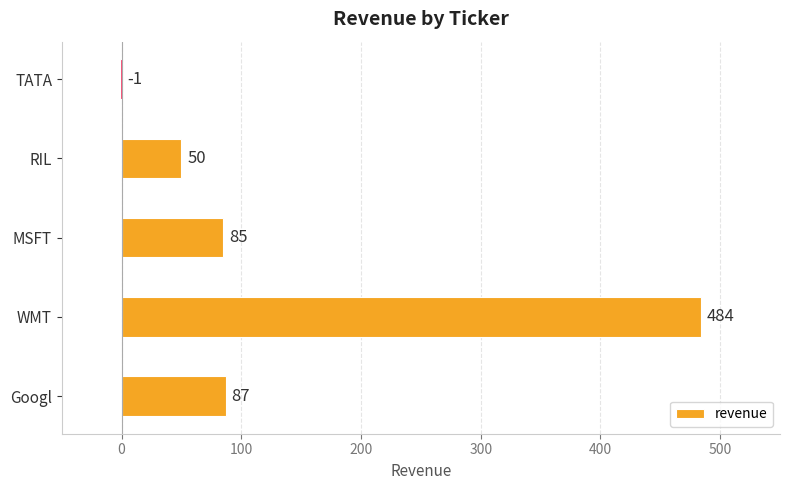

What is the change in value from Googl to WMT?

+397